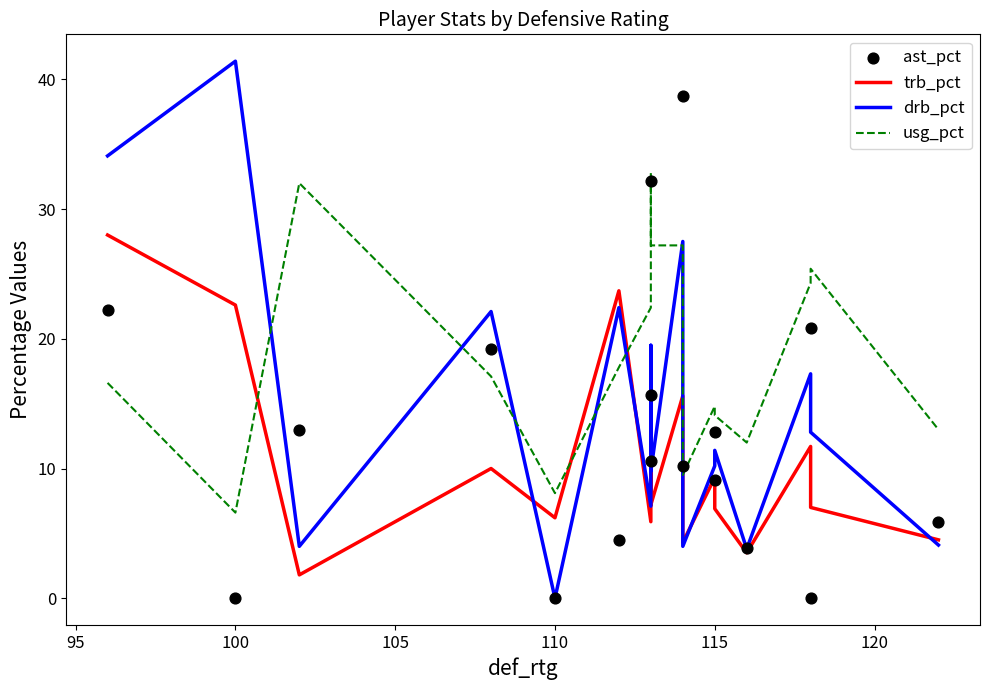

At how many categories does at least one series exceed 22?

11